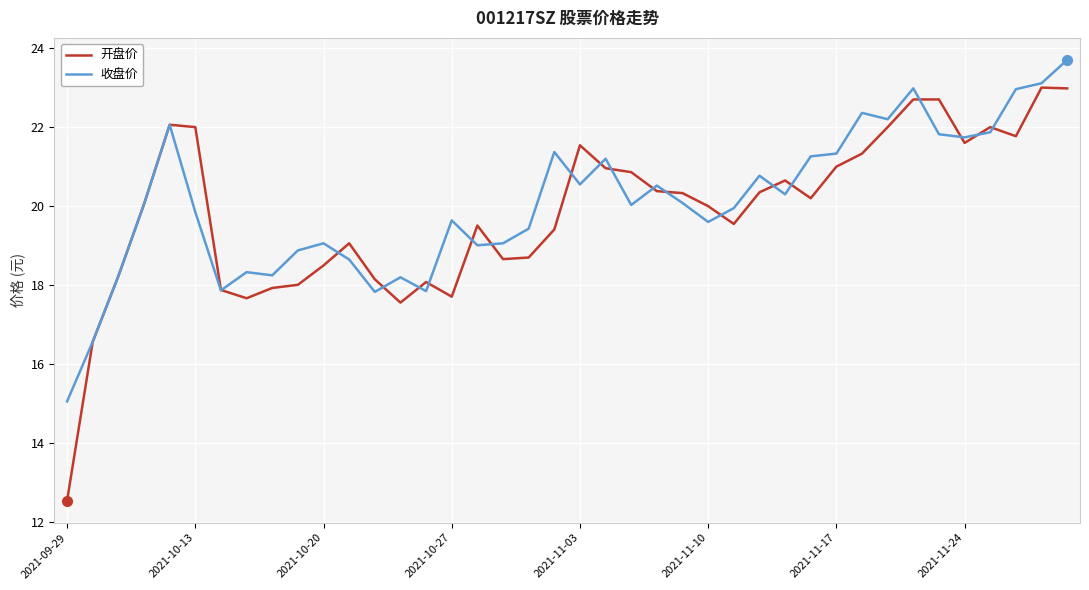

Rank the series by their maximum value, from lowest to highest.

开盘价, 收盘价